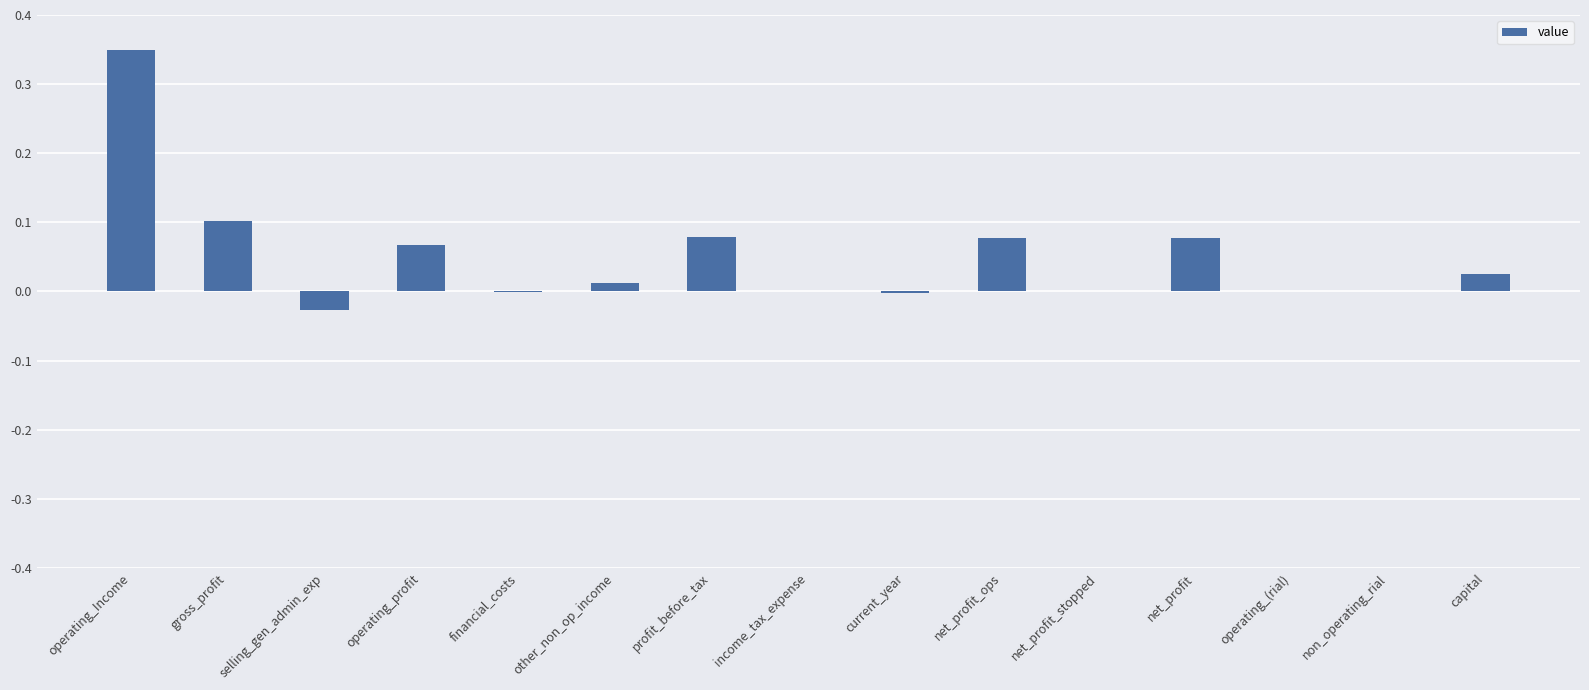

At which category does the chart reach its peak across all series?

operating_Income